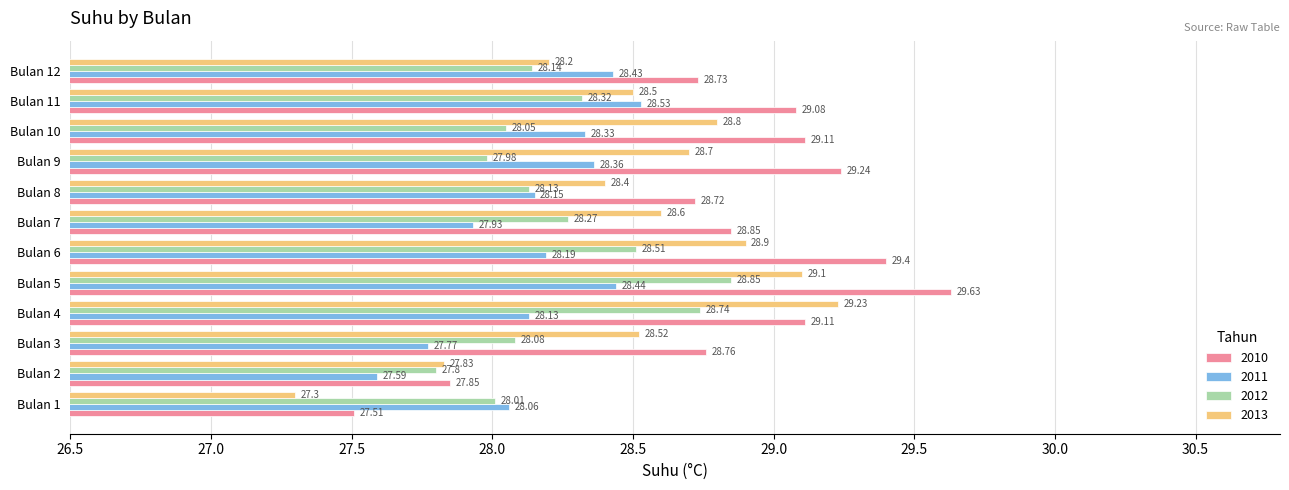

Rank the series by their maximum value, from highest to lowest.

2010, 2013, 2012, 2011